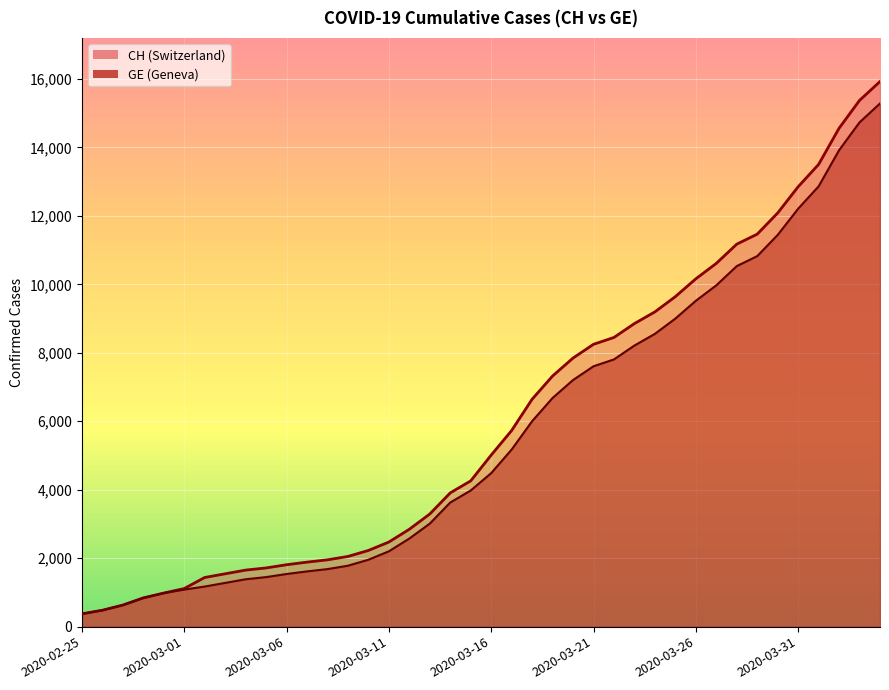

Reading left to right, what are all the values shown in this chart?

CH: 2020-02-25=375	2020-02-26=479	2020-02-27=630	2020-02-28=840	2020-02-29=981	2020-03-01=1113	2020-03-02=1436	2020-03-03=1544	2020-03-04=1652	2020-03-05=1715	2020-03-06=1809	2020-03-07=1885	2020-03-08=1952	2020-03-09=2051	2020-03-10=2226	2020-03-11=2472	2020-03-12=2845	2020-03-13=3291	2020-03-14=3908	2020-03-15=4259	2020-03-16=5012	2020-03-17=5731	2020-03-18=6644	2020-03-19=7323	2020-03-20=7847	2020-03-21=8249	2020-03-22=8449	2020-03-23=8855	2020-03-24=9196	2020-03-25=9642	2020-03-26=10162	2020-03-27=10613	2020-03-28=11175	2020-03-29=11467	2020-03-30=12086	2020-03-31=12852	2020-04-01=13505	2020-04-02=14561	2020-04-03=15375	2020-04-04=15926
GE: 2020-02-25=375	2020-02-26=479	2020-02-27=630	2020-02-28=840	2020-02-29=981	2020-03-01=1083	2020-03-02=1171	2020-03-03=1278	2020-03-04=1384	2020-03-05=1447	2020-03-06=1538	2020-03-07=1614	2020-03-08=1681	2020-03-09=1780	2020-03-10=1955	2020-03-11=2201	2020-03-12=2574	2020-03-13=3010	2020-03-14=3627	2020-03-15=3978	2020-03-16=4485	2020-03-17=5174	2020-03-18=6002	2020-03-19=6681	2020-03-20=7205	2020-03-21=7607	2020-03-22=7807	2020-03-23=8213	2020-03-24=8554	2020-03-25=9000	2020-03-26=9520	2020-03-27=9971	2020-03-28=10533	2020-03-29=10825	2020-03-30=11444	2020-03-31=12210	2020-04-01=12863	2020-04-02=13919	2020-04-03=14733	2020-04-04=15284